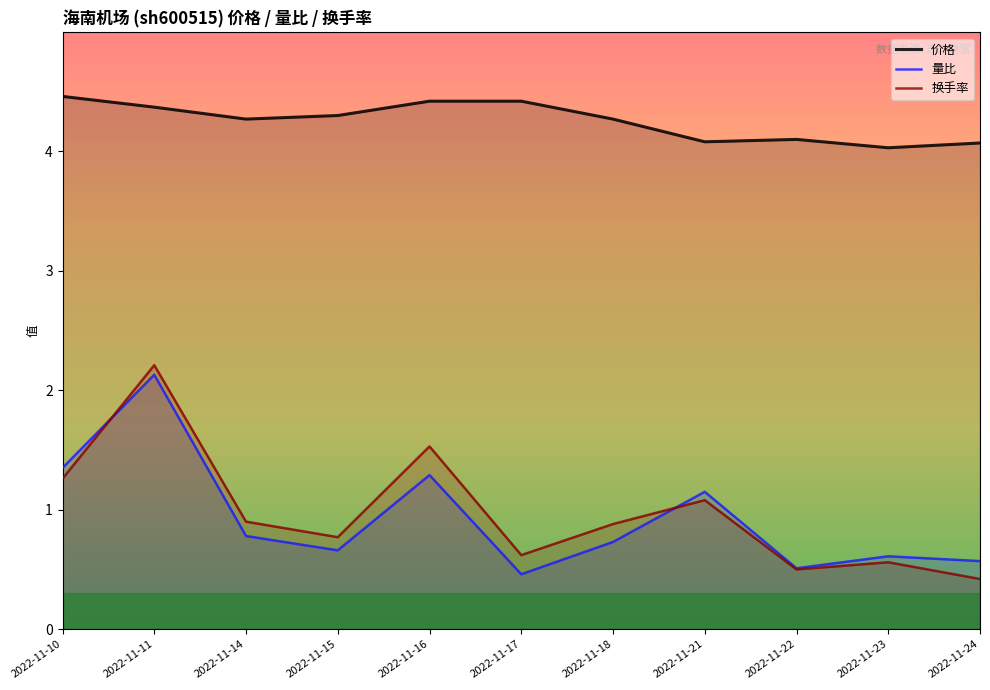

Reading left to right, extract all data points from this chart.

价格: 4.5	4.4	4.3	4.3	4.4	4.4	4.3	4.1	4.1	4.0	4.1
量比: 1.4	2.1	0.8	0.7	1.3	0.5	0.7	1.1	0.5	0.6	0.6
换手率: 1.3	2.2	0.9	0.8	1.5	0.6	0.9	1.1	0.5	0.6	0.4